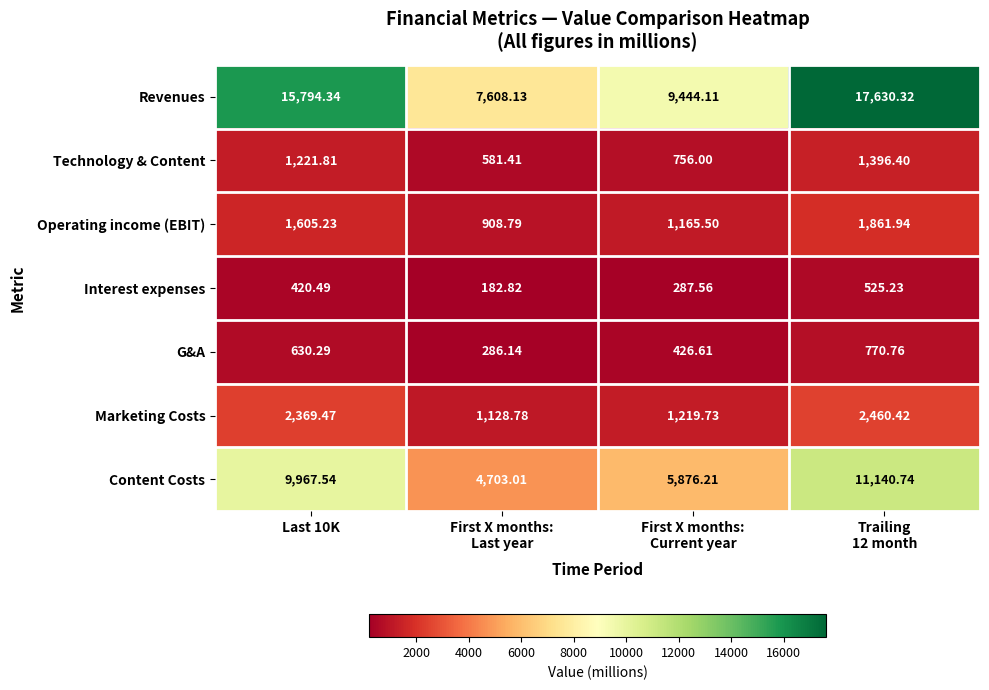

List the series in order of their peak value, highest first.

Revenues, Content Costs, Marketing Costs, Operating income (EBIT), Technology & Content, G&A, Interest expenses